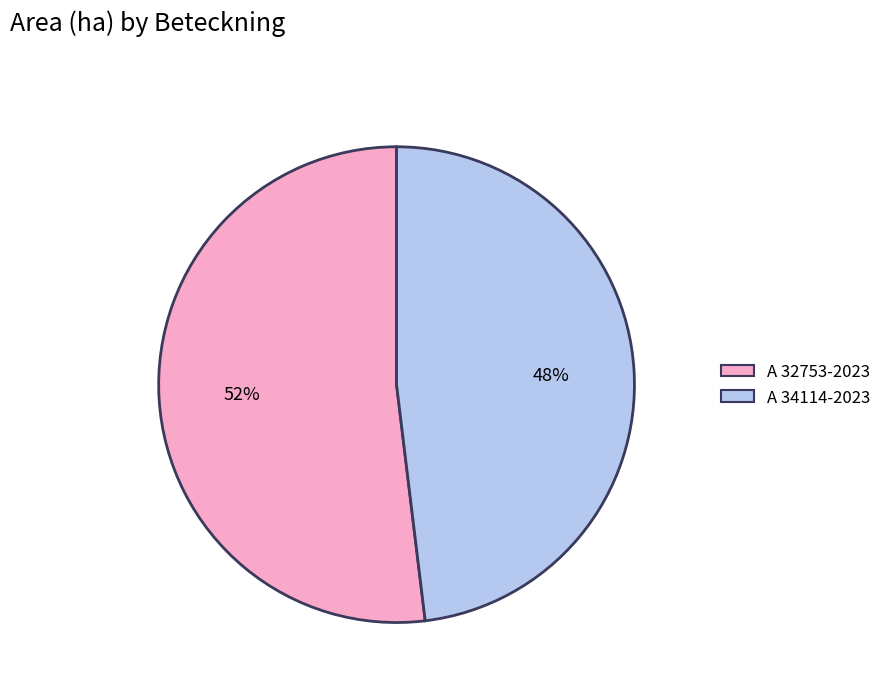

Does A 34114-2023 represent more than half of the total?

No